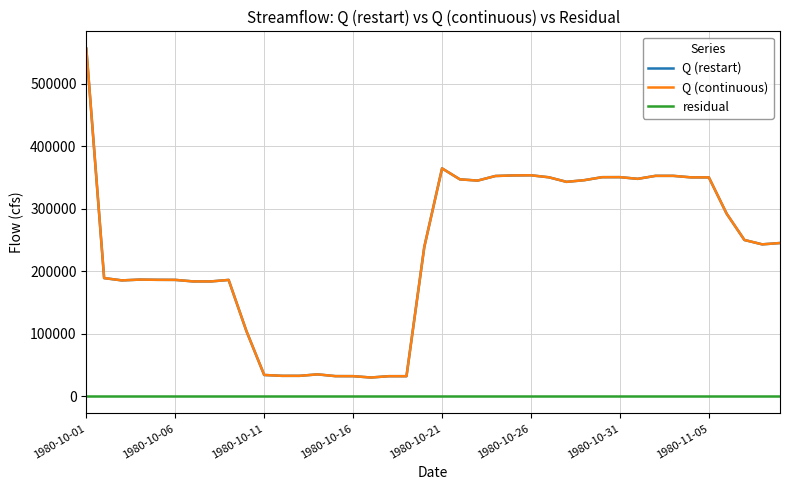

Is this an area chart (filled region under the line)?

No